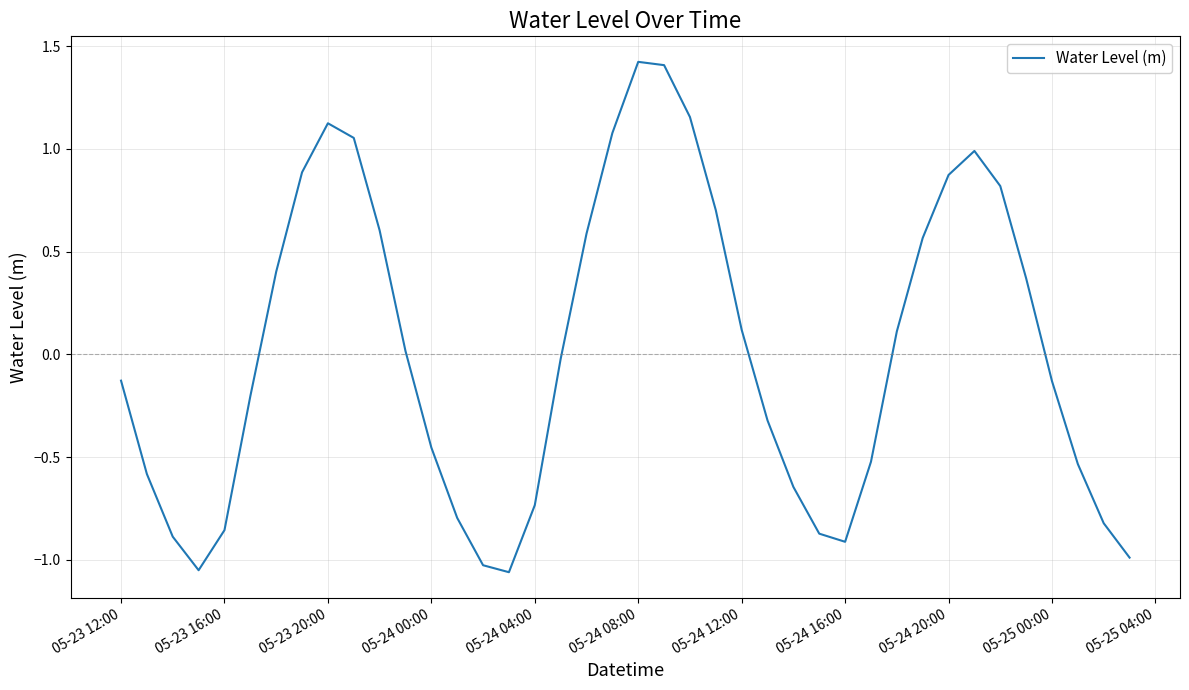

What is the maximum value shown in the chart?

1.4